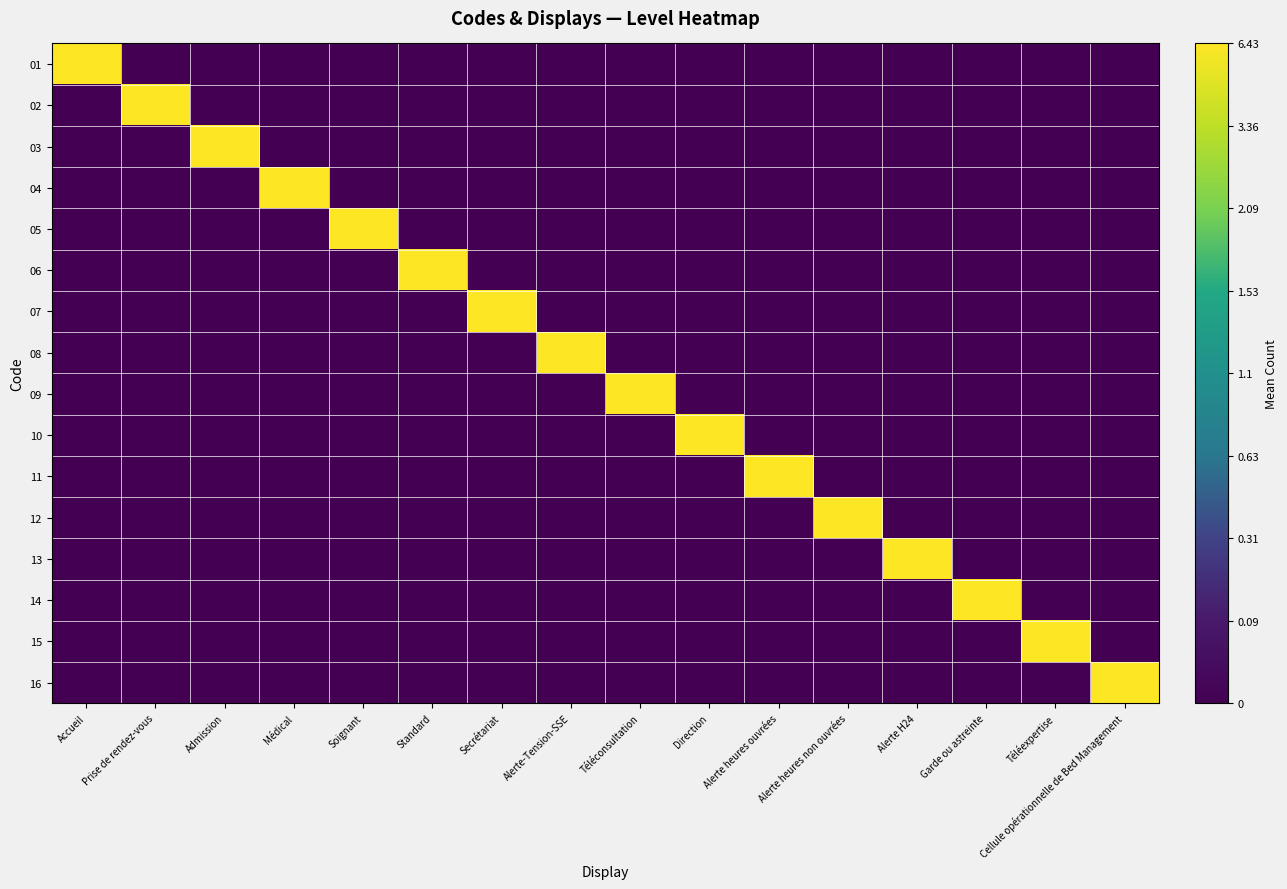

Reading left to right, what are all the values shown in this chart?

01: Accueil=1	Prise de rendez-vous=0	Admission=0	Médical=0	Soignant=0	Standard=0	Secrétariat=0	Alerte-Tension-SSE=0	Téléconsultation=0	Direction=0	Alerte heures ouvrées=0	Alerte heures non ouvrées=0	Alerte H24=0	Garde ou astreinte=0	Téléexpertise=0	Cellule opérationnelle de Bed Management=0
02: Accueil=0	Prise de rendez-vous=1	Admission=0	Médical=0	Soignant=0	Standard=0	Secrétariat=0	Alerte-Tension-SSE=0	Téléconsultation=0	Direction=0	Alerte heures ouvrées=0	Alerte heures non ouvrées=0	Alerte H24=0	Garde ou astreinte=0	Téléexpertise=0	Cellule opérationnelle de Bed Management=0
03: Accueil=0	Prise de rendez-vous=0	Admission=1	Médical=0	Soignant=0	Standard=0	Secrétariat=0	Alerte-Tension-SSE=0	Téléconsultation=0	Direction=0	Alerte heures ouvrées=0	Alerte heures non ouvrées=0	Alerte H24=0	Garde ou astreinte=0	Téléexpertise=0	Cellule opérationnelle de Bed Management=0
04: Accueil=0	Prise de rendez-vous=0	Admission=0	Médical=1	Soignant=0	Standard=0	Secrétariat=0	Alerte-Tension-SSE=0	Téléconsultation=0	Direction=0	Alerte heures ouvrées=0	Alerte heures non ouvrées=0	Alerte H24=0	Garde ou astreinte=0	Téléexpertise=0	Cellule opérationnelle de Bed Management=0
05: Accueil=0	Prise de rendez-vous=0	Admission=0	Médical=0	Soignant=1	Standard=0	Secrétariat=0	Alerte-Tension-SSE=0	Téléconsultation=0	Direction=0	Alerte heures ouvrées=0	Alerte heures non ouvrées=0	Alerte H24=0	Garde ou astreinte=0	Téléexpertise=0	Cellule opérationnelle de Bed Management=0
06: Accueil=0	Prise de rendez-vous=0	Admission=0	Médical=0	Soignant=0	Standard=1	Secrétariat=0	Alerte-Tension-SSE=0	Téléconsultation=0	Direction=0	Alerte heures ouvrées=0	Alerte heures non ouvrées=0	Alerte H24=0	Garde ou astreinte=0	Téléexpertise=0	Cellule opérationnelle de Bed Management=0
07: Accueil=0	Prise de rendez-vous=0	Admission=0	Médical=0	Soignant=0	Standard=0	Secrétariat=1	Alerte-Tension-SSE=0	Téléconsultation=0	Direction=0	Alerte heures ouvrées=0	Alerte heures non ouvrées=0	Alerte H24=0	Garde ou astreinte=0	Téléexpertise=0	Cellule opérationnelle de Bed Management=0
08: Accueil=0	Prise de rendez-vous=0	Admission=0	Médical=0	Soignant=0	Standard=0	Secrétariat=0	Alerte-Tension-SSE=1	Téléconsultation=0	Direction=0	Alerte heures ouvrées=0	Alerte heures non ouvrées=0	Alerte H24=0	Garde ou astreinte=0	Téléexpertise=0	Cellule opérationnelle de Bed Management=0
09: Accueil=0	Prise de rendez-vous=0	Admission=0	Médical=0	Soignant=0	Standard=0	Secrétariat=0	Alerte-Tension-SSE=0	Téléconsultation=1	Direction=0	Alerte heures ouvrées=0	Alerte heures non ouvrées=0	Alerte H24=0	Garde ou astreinte=0	Téléexpertise=0	Cellule opérationnelle de Bed Management=0
10: Accueil=0	Prise de rendez-vous=0	Admission=0	Médical=0	Soignant=0	Standard=0	Secrétariat=0	Alerte-Tension-SSE=0	Téléconsultation=0	Direction=1	Alerte heures ouvrées=0	Alerte heures non ouvrées=0	Alerte H24=0	Garde ou astreinte=0	Téléexpertise=0	Cellule opérationnelle de Bed Management=0
11: Accueil=0	Prise de rendez-vous=0	Admission=0	Médical=0	Soignant=0	Standard=0	Secrétariat=0	Alerte-Tension-SSE=0	Téléconsultation=0	Direction=0	Alerte heures ouvrées=1	Alerte heures non ouvrées=0	Alerte H24=0	Garde ou astreinte=0	Téléexpertise=0	Cellule opérationnelle de Bed Management=0
12: Accueil=0	Prise de rendez-vous=0	Admission=0	Médical=0	Soignant=0	Standard=0	Secrétariat=0	Alerte-Tension-SSE=0	Téléconsultation=0	Direction=0	Alerte heures ouvrées=0	Alerte heures non ouvrées=1	Alerte H24=0	Garde ou astreinte=0	Téléexpertise=0	Cellule opérationnelle de Bed Management=0
13: Accueil=0	Prise de rendez-vous=0	Admission=0	Médical=0	Soignant=0	Standard=0	Secrétariat=0	Alerte-Tension-SSE=0	Téléconsultation=0	Direction=0	Alerte heures ouvrées=0	Alerte heures non ouvrées=0	Alerte H24=1	Garde ou astreinte=0	Téléexpertise=0	Cellule opérationnelle de Bed Management=0
14: Accueil=0	Prise de rendez-vous=0	Admission=0	Médical=0	Soignant=0	Standard=0	Secrétariat=0	Alerte-Tension-SSE=0	Téléconsultation=0	Direction=0	Alerte heures ouvrées=0	Alerte heures non ouvrées=0	Alerte H24=0	Garde ou astreinte=1	Téléexpertise=0	Cellule opérationnelle de Bed Management=0
15: Accueil=0	Prise de rendez-vous=0	Admission=0	Médical=0	Soignant=0	Standard=0	Secrétariat=0	Alerte-Tension-SSE=0	Téléconsultation=0	Direction=0	Alerte heures ouvrées=0	Alerte heures non ouvrées=0	Alerte H24=0	Garde ou astreinte=0	Téléexpertise=1	Cellule opérationnelle de Bed Management=0
16: Accueil=0	Prise de rendez-vous=0	Admission=0	Médical=0	Soignant=0	Standard=0	Secrétariat=0	Alerte-Tension-SSE=0	Téléconsultation=0	Direction=0	Alerte heures ouvrées=0	Alerte heures non ouvrées=0	Alerte H24=0	Garde ou astreinte=0	Téléexpertise=0	Cellule opérationnelle de Bed Management=1